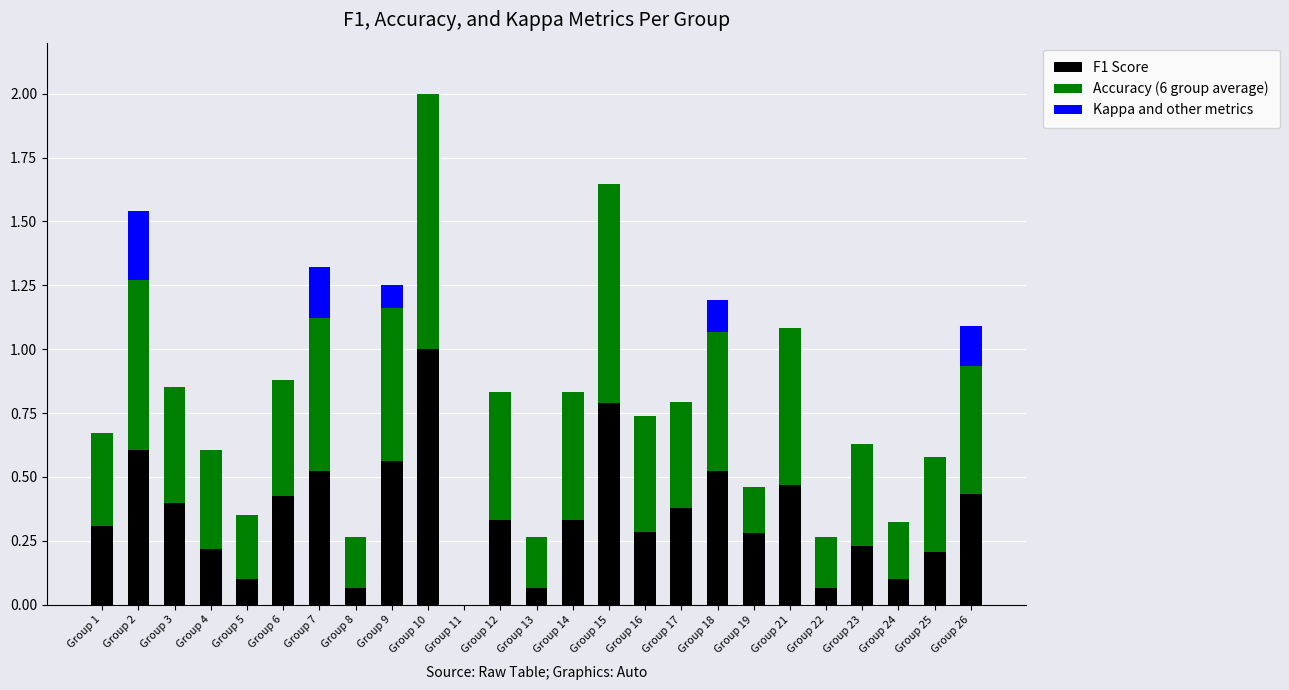

Which category has the highest value in the F1 Score series?

Group 10